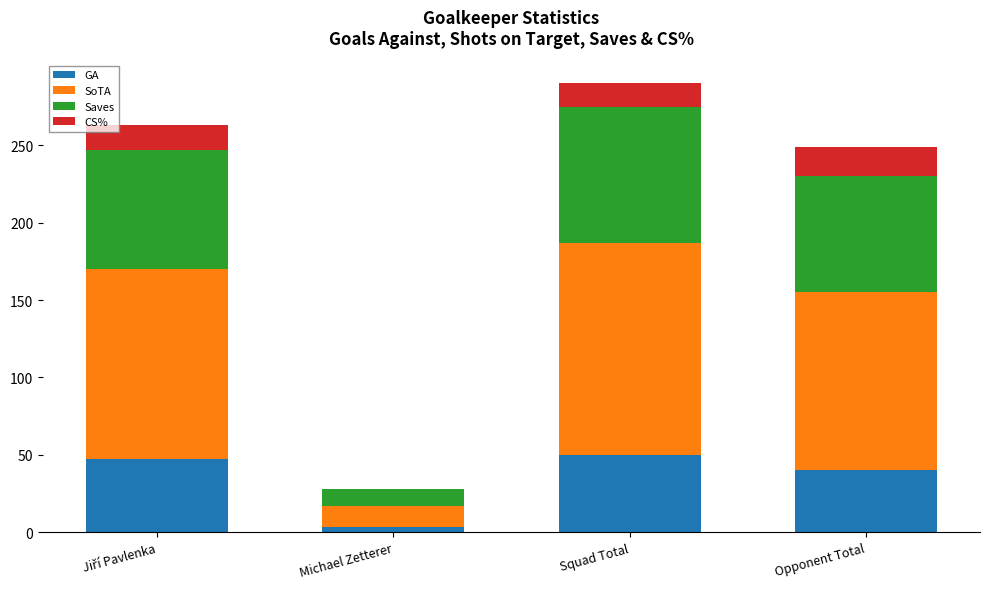

Is it true that GA equals 50.0 at Squad Total?

True